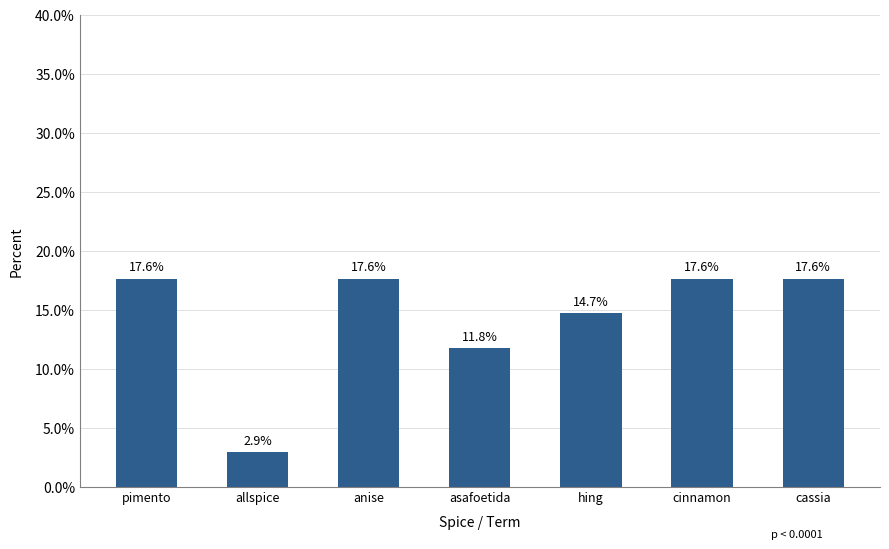

Which has a higher value, hing or pimento?

pimento